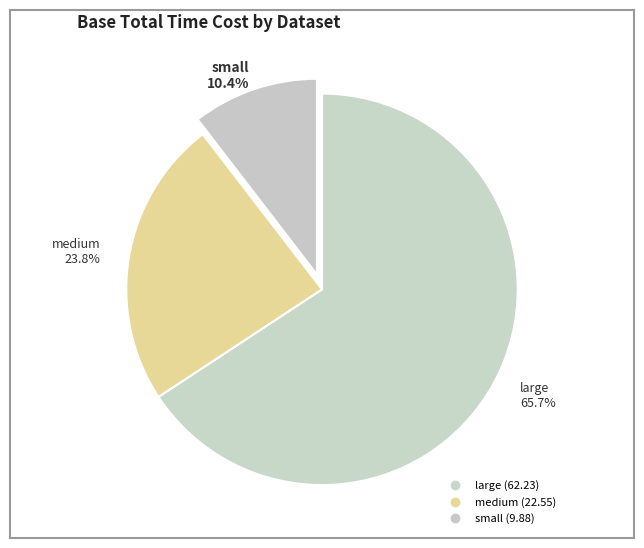

What percentage is the small slice, to the nearest percent?

10%